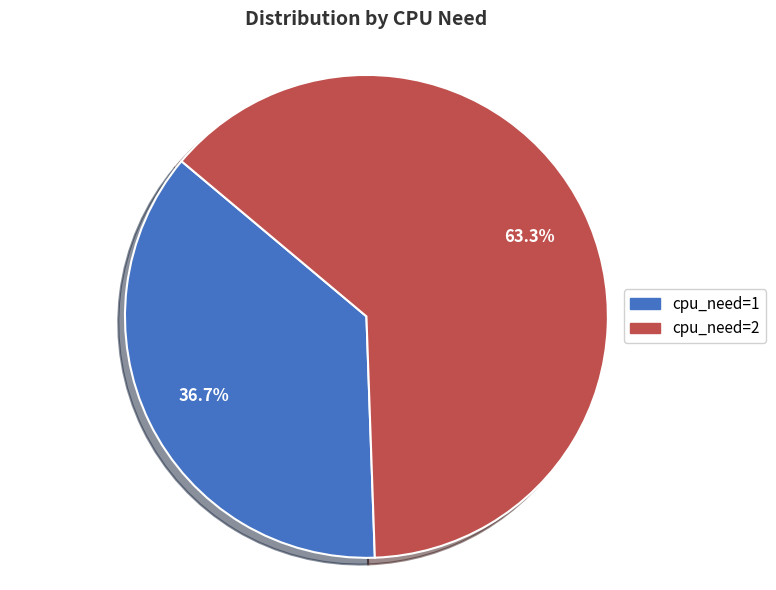

To the nearest percent, what percentage of the pie is cpu_need=2?

63%